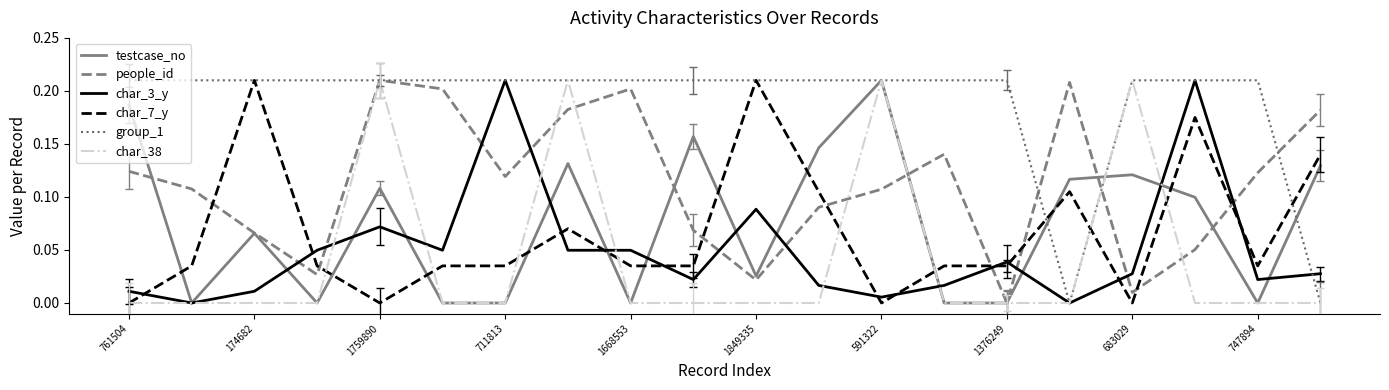

What is the sum of all group_1 values?

3.8